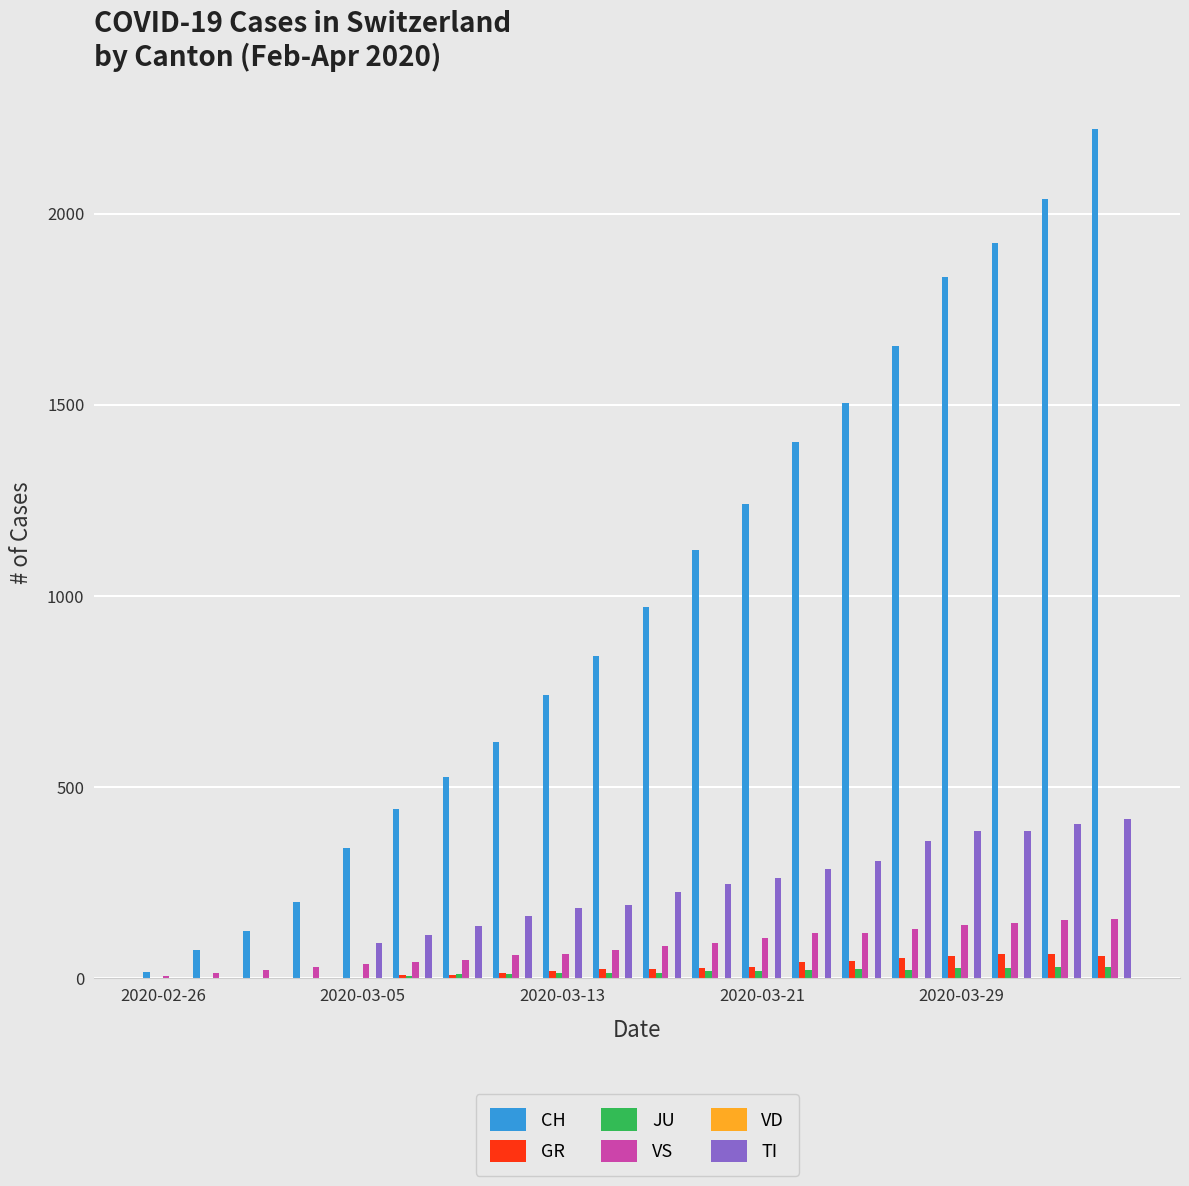

Which series has the largest total across all categories?

CH